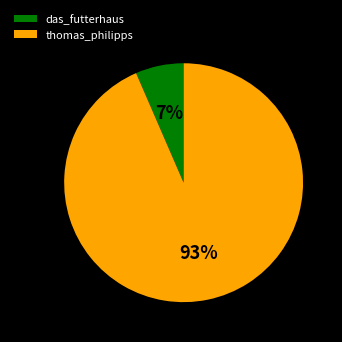

Count the number of slices in the pie.

2